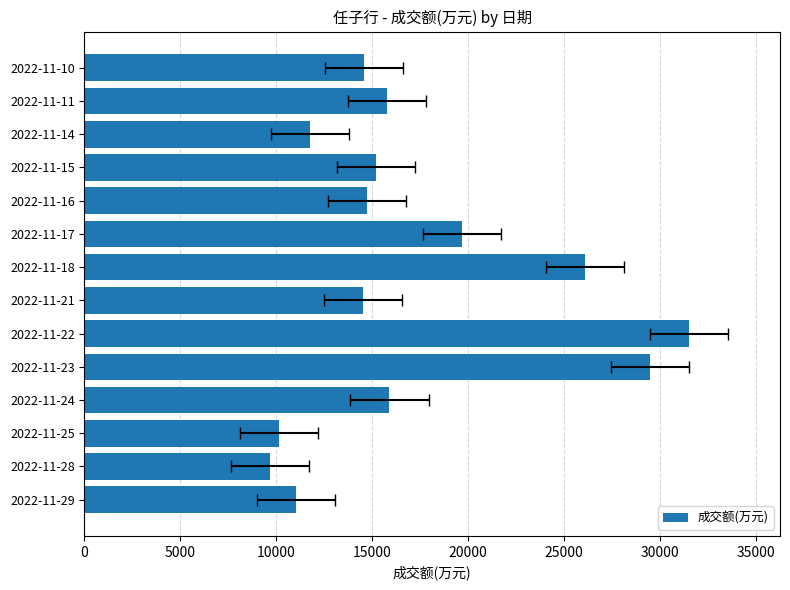

What is the greatest value displayed?

31523